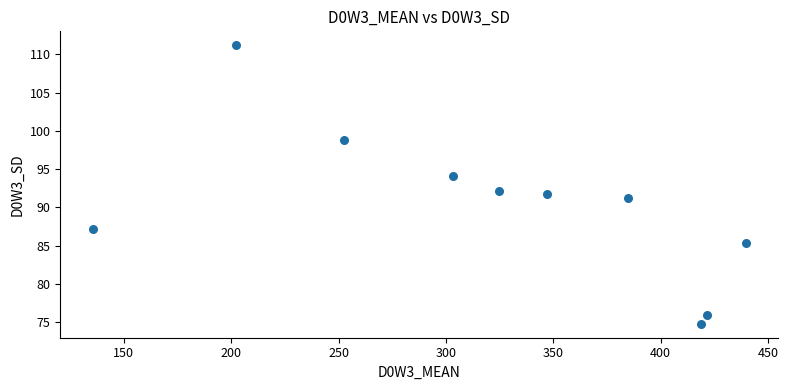

What is the average Y value?

90.3